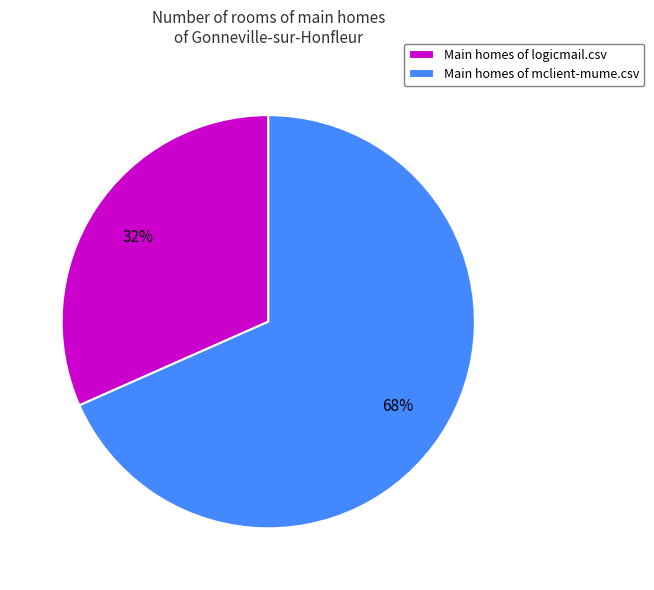

Which has a higher value, Main homes of mclient-mume.csv or Main homes of logicmail.csv?

Main homes of mclient-mume.csv